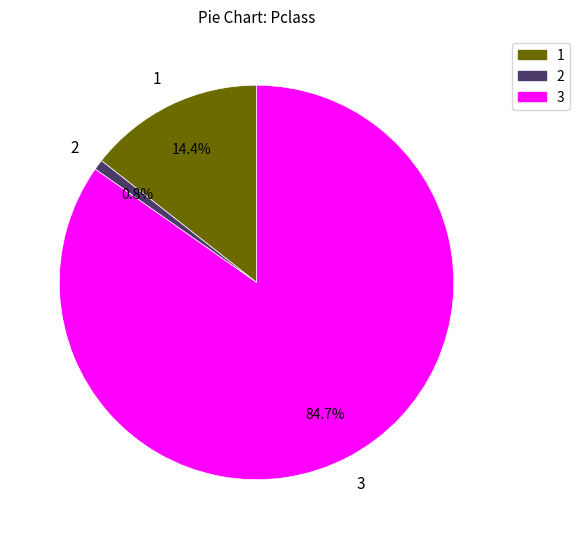

Does any single category account for the majority?

Yes